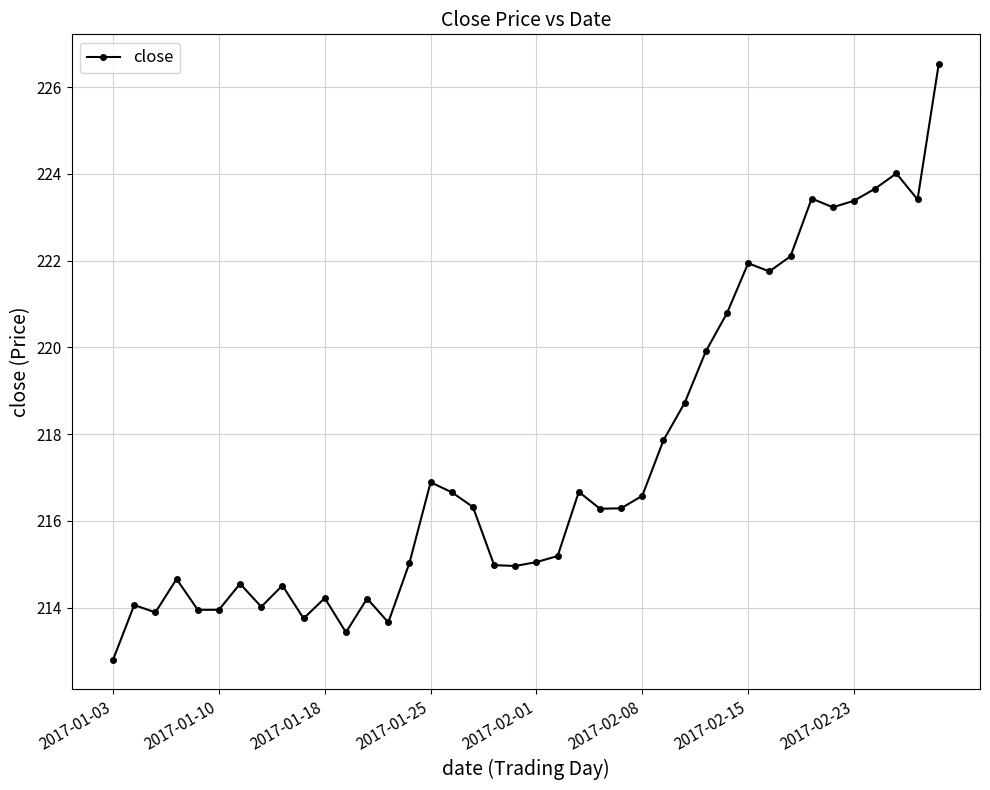

How many values are below 216?

19